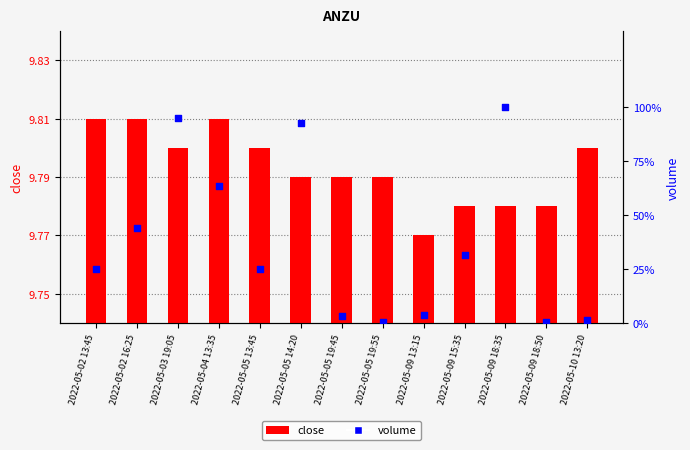

At how many categories does at least one series exceed 14466?

3